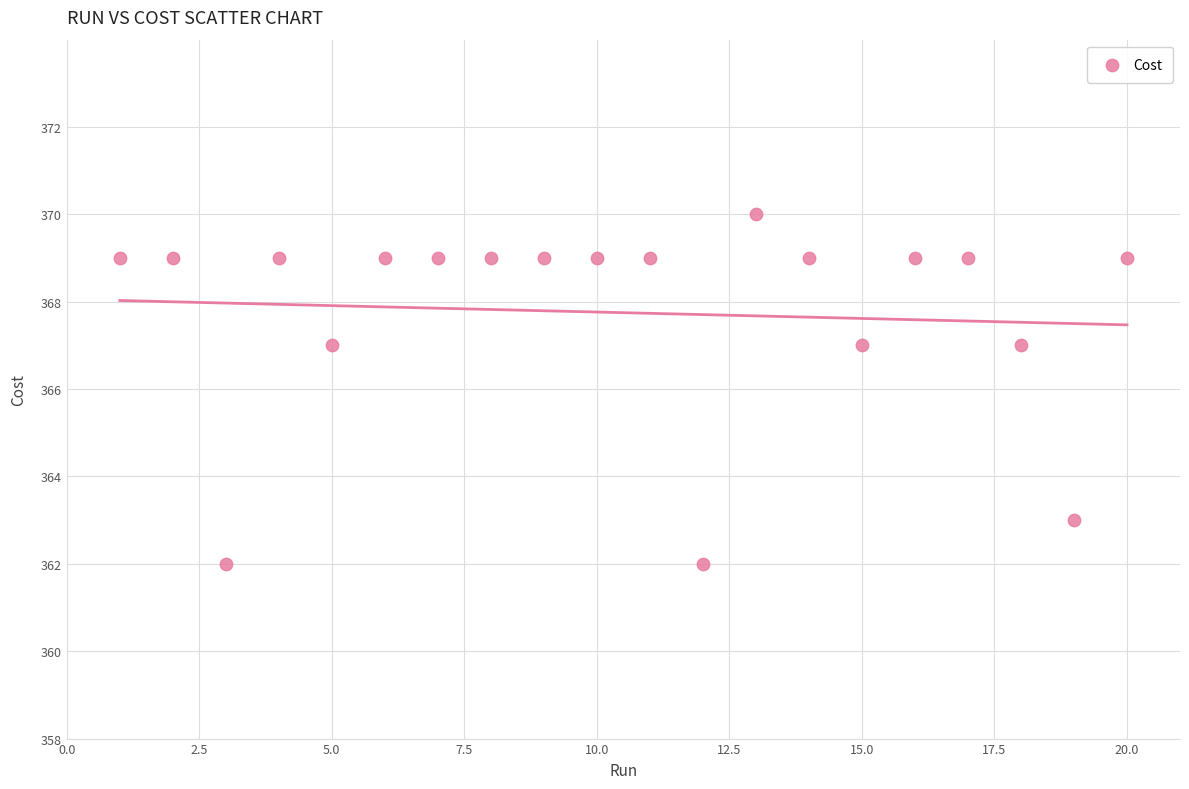

What is the range of Y values (max minus min)?

8.0